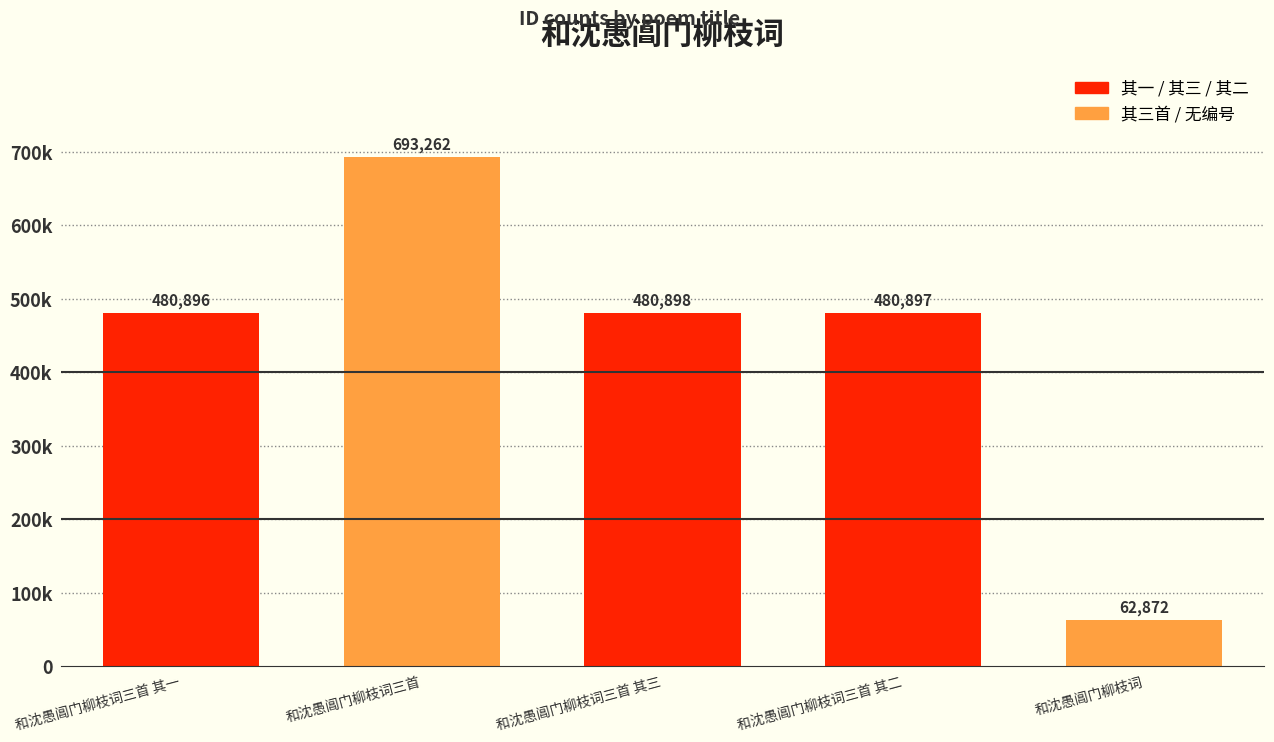

What is the sum of the values at 和沈愚阊门柳枝词 and 和沈愚阊门柳枝词三首?

756134